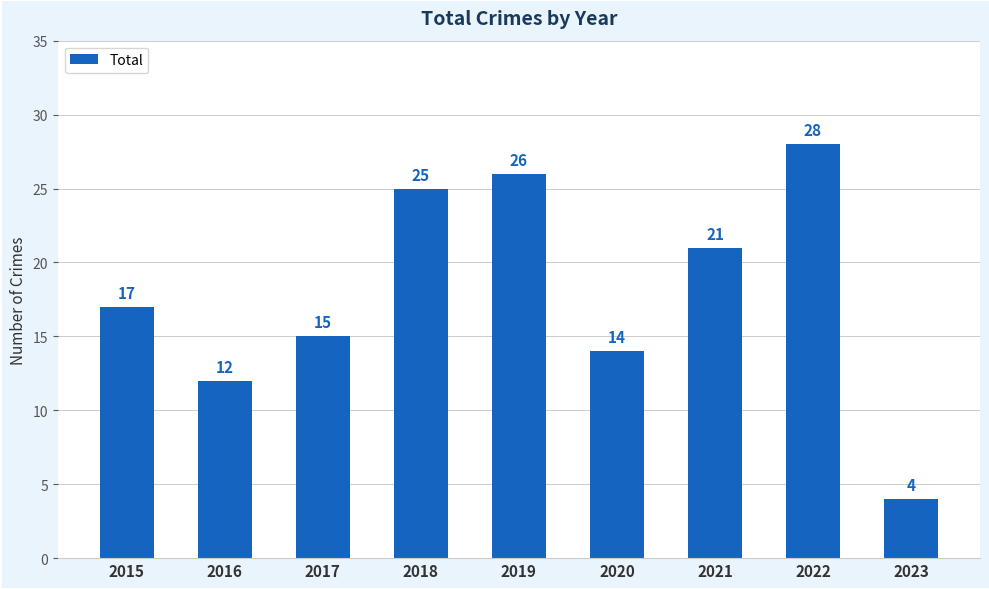

What is the value of the 5th bar from the left?

26